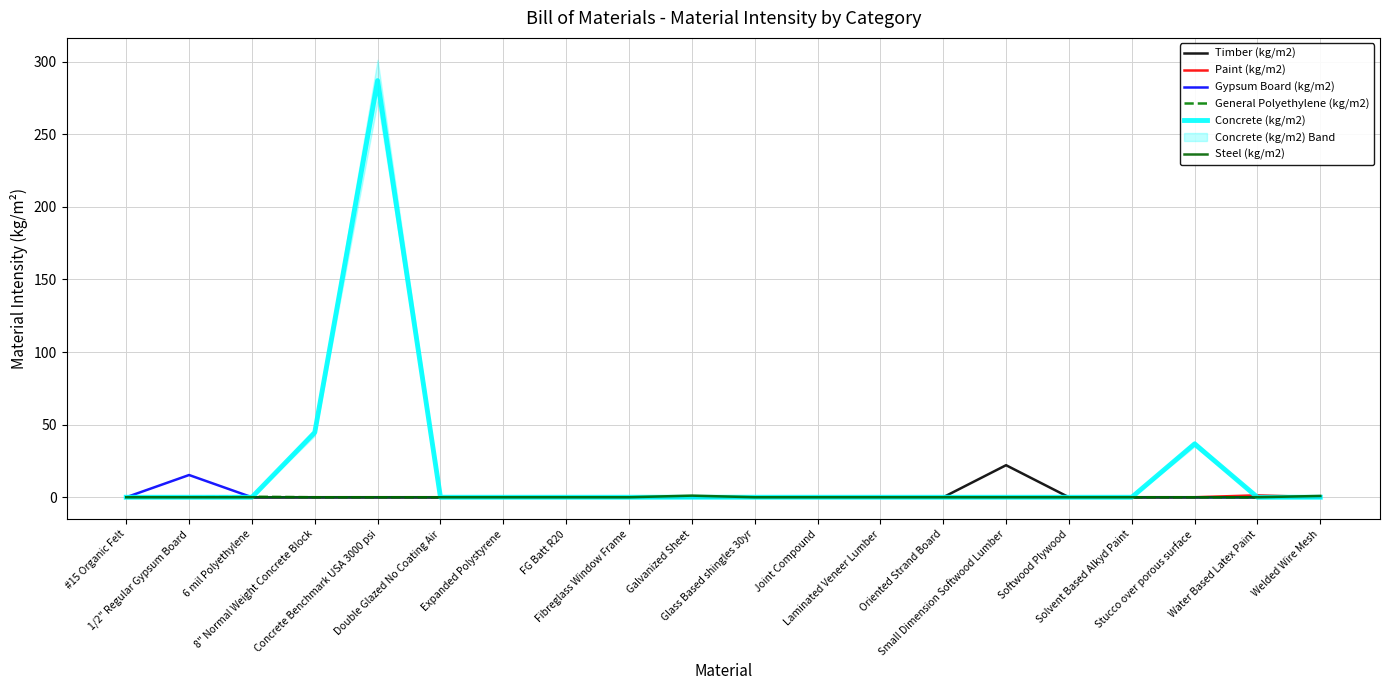

What are all the series names shown in the legend?

Timber (kg/m2), Paint (kg/m2), Gypsum Board (kg/m2), General Polyethylene (kg/m2), Concrete (kg/m2), Steel (kg/m2)